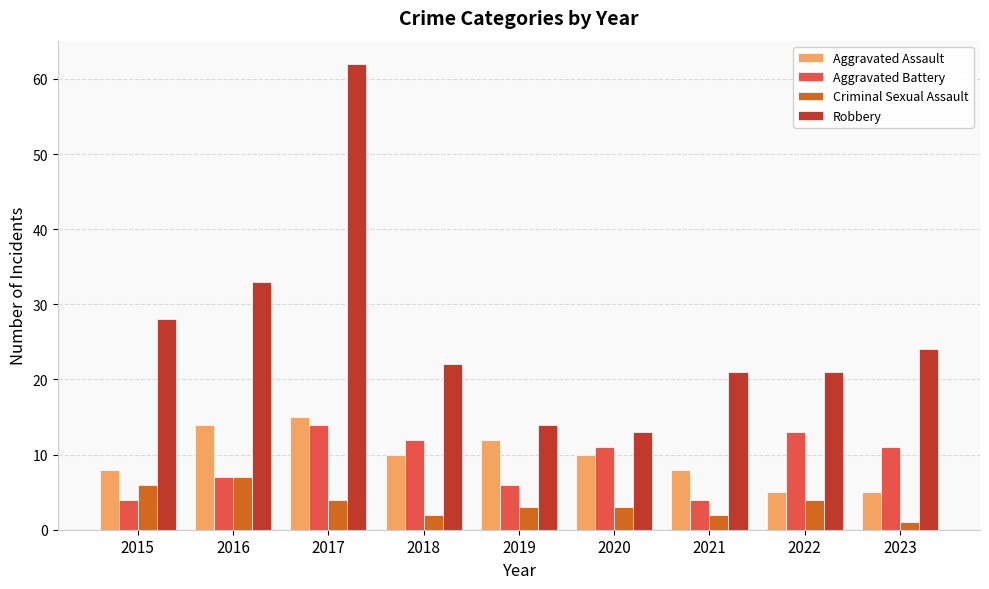

How many series are shown in this chart?

4